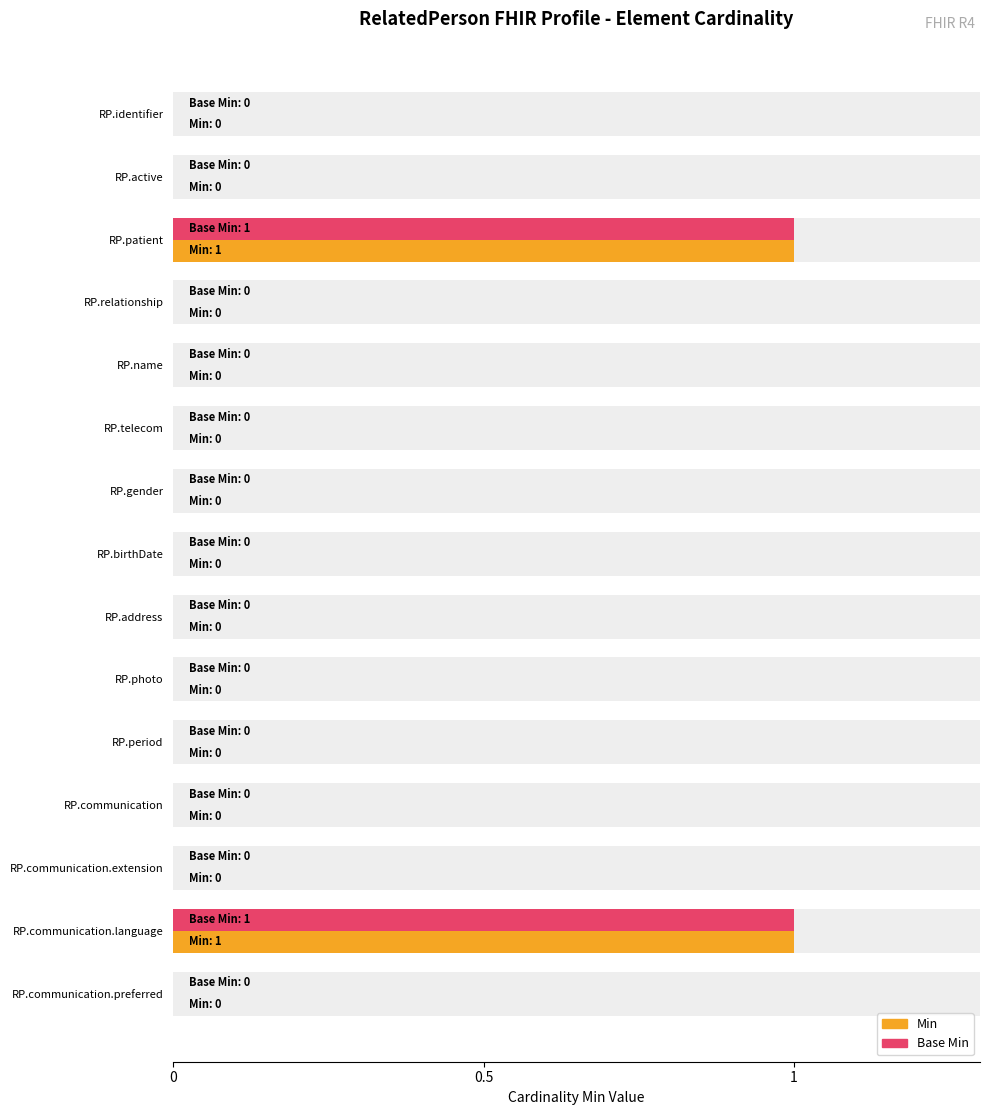

What is the highest value of the Base Min series?

1